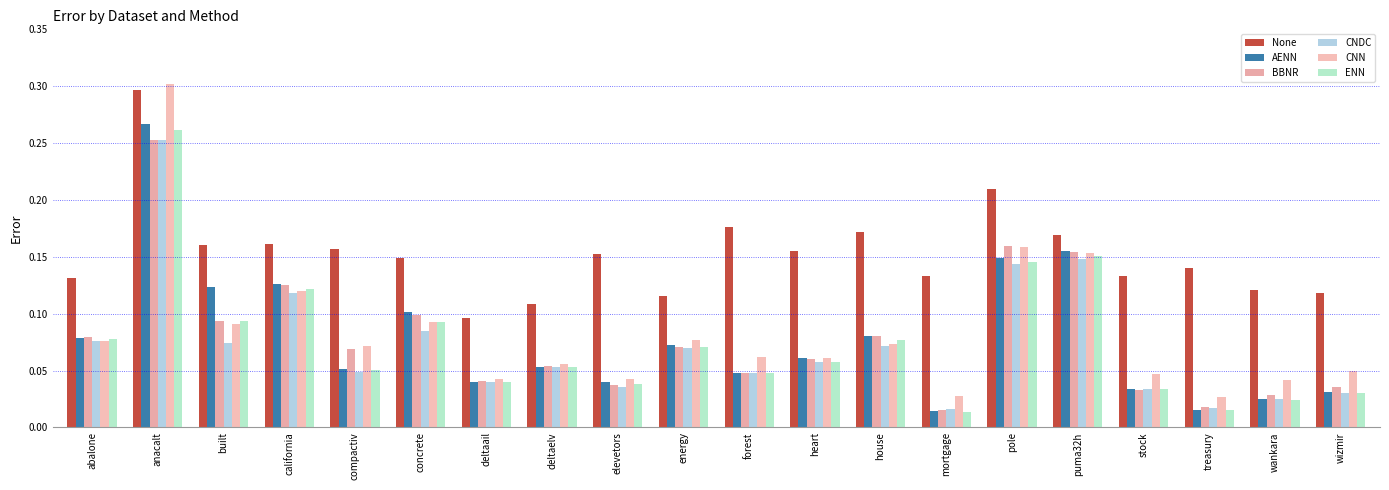

How many groups of bars are there?

20